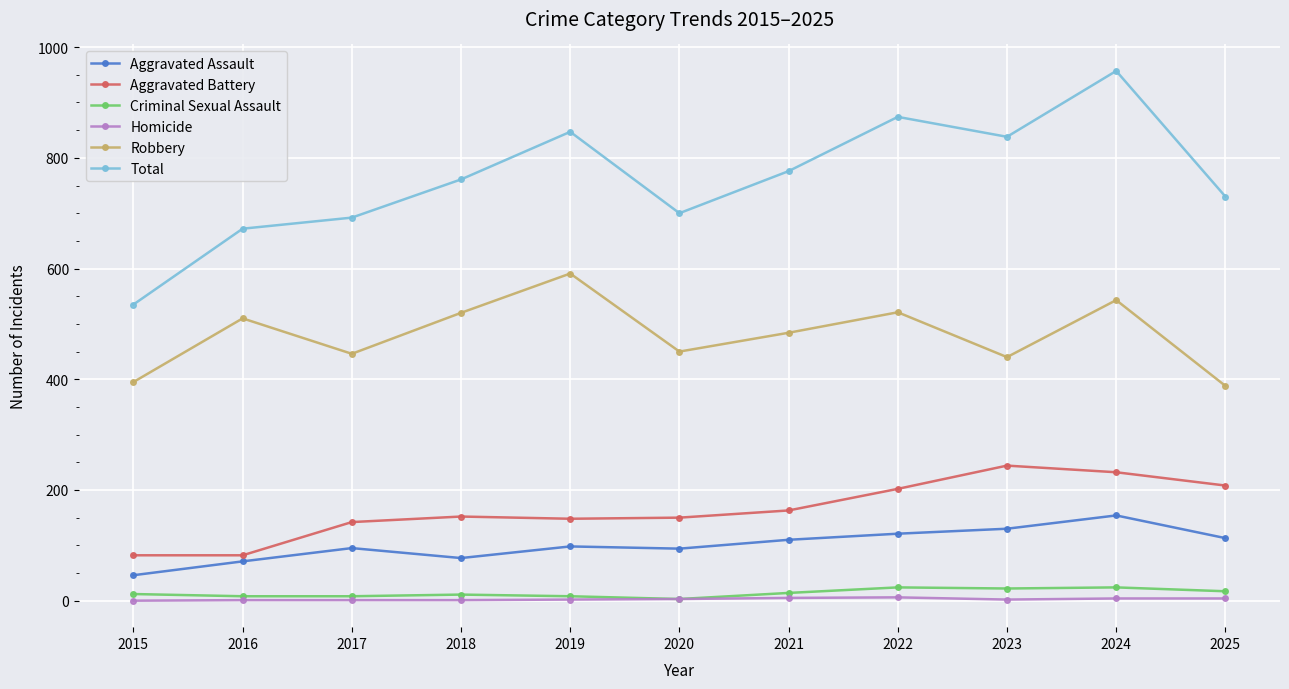

Which series has the largest total across all categories?

Total